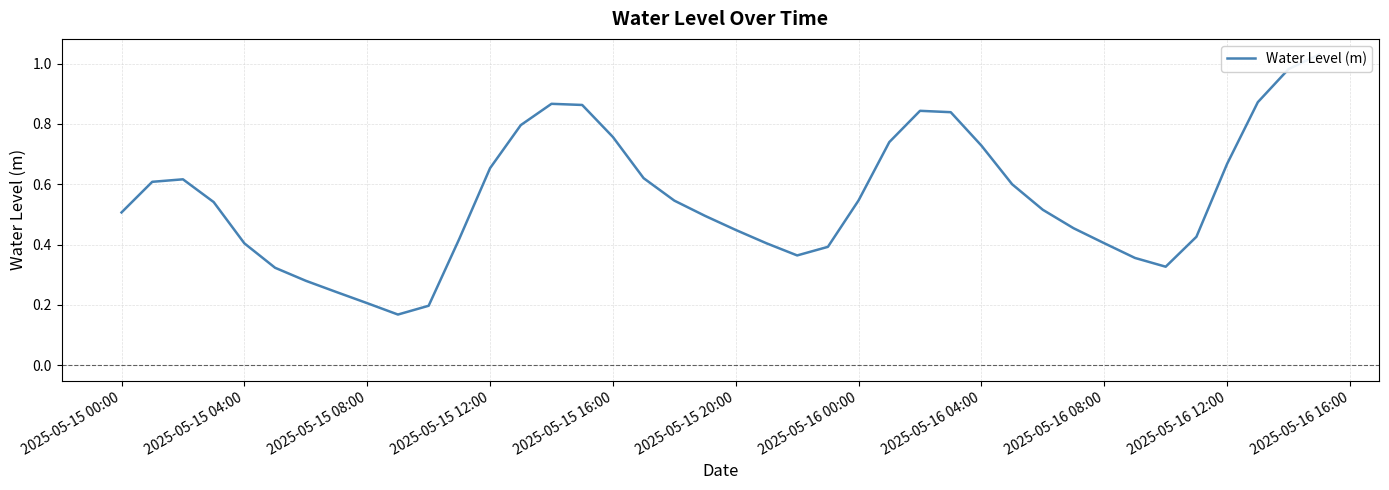

What is the smallest value displayed?

0.2